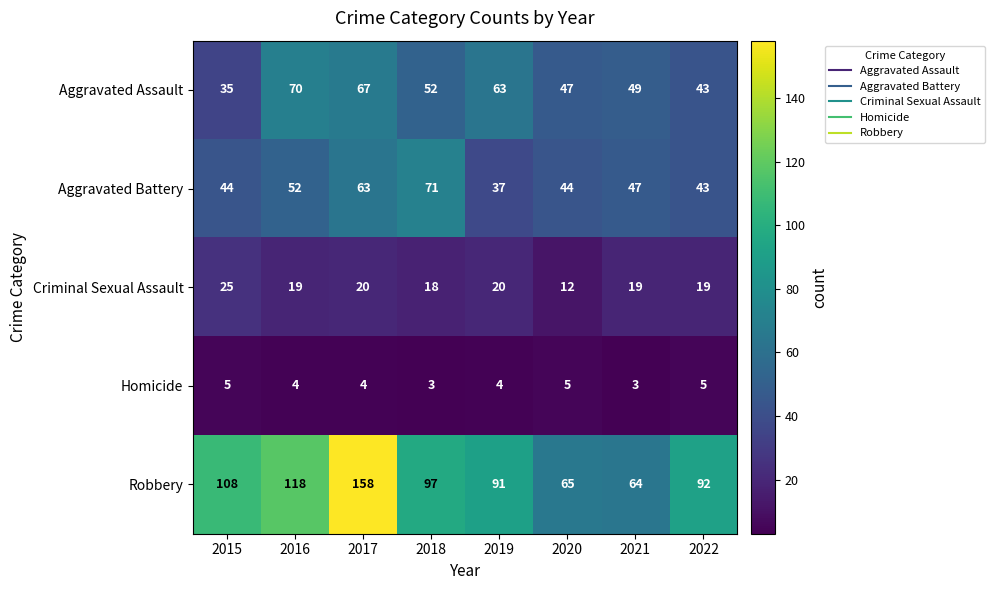

True or false: Homicide has a value of 3 at 2021.

True